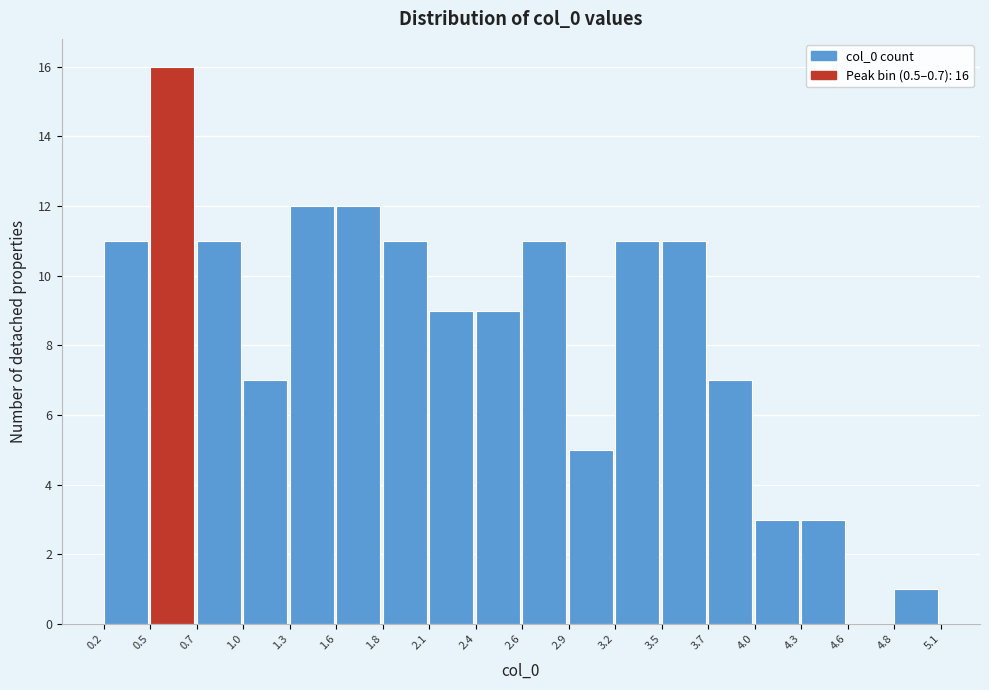

Over which range of the x-axis is the bar tallest?

0.5 to 0.7